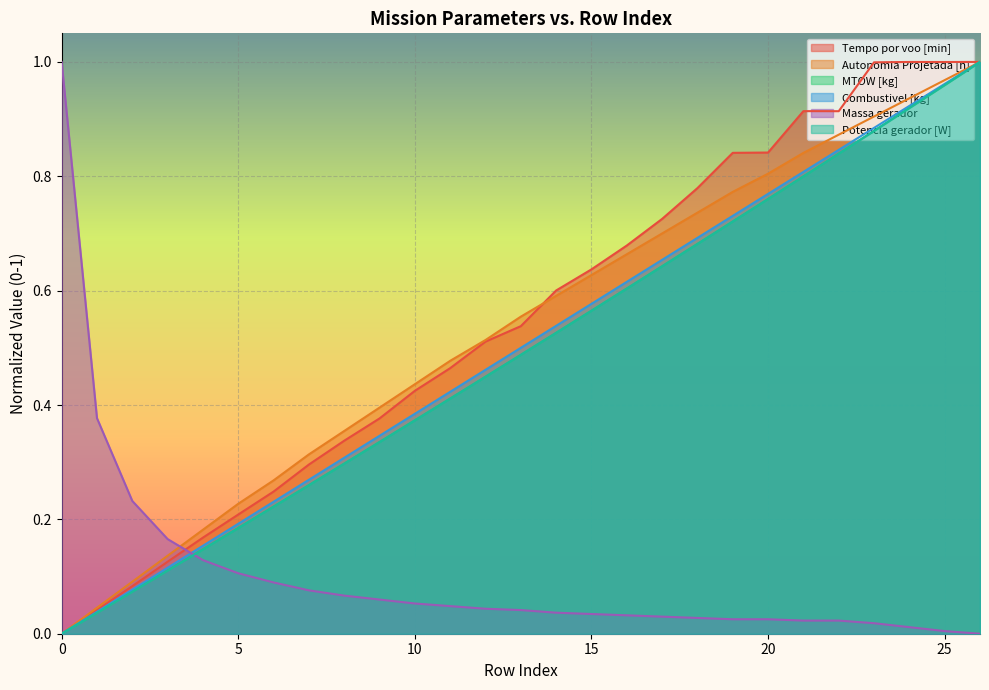

How many values in the Tempo por voo [min] series exceed 0?

26